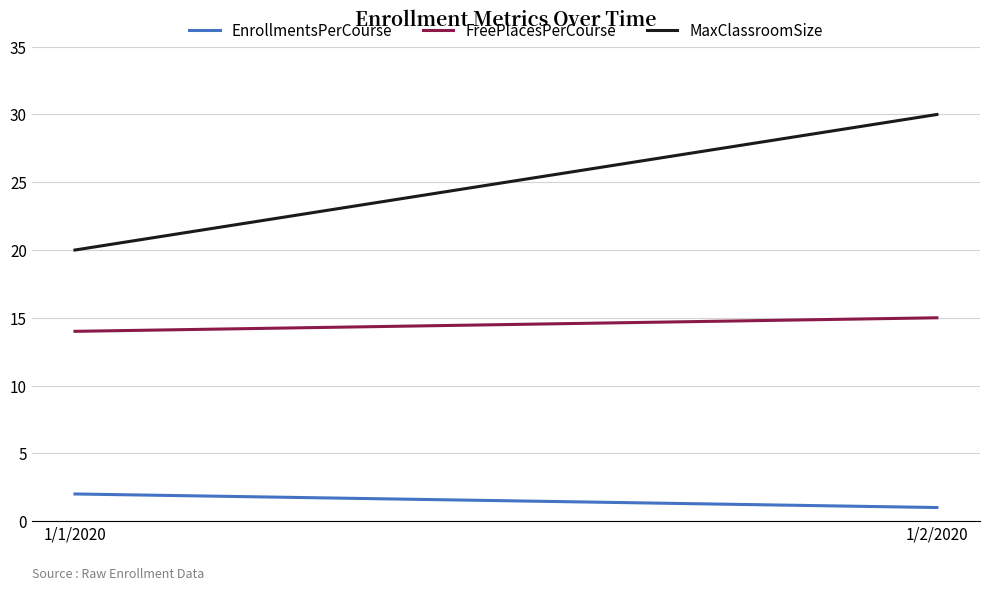

What is the label of the 1st point from the right?

1/2/2020